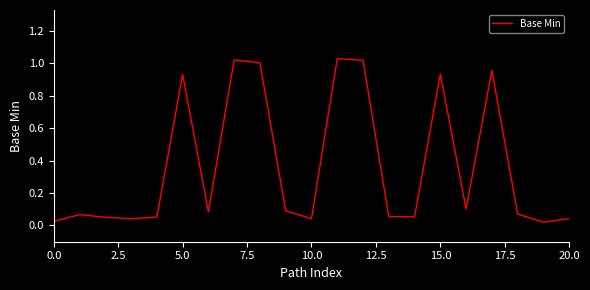

How many interior local valleys (lower than both neighbors) does the data have?

6